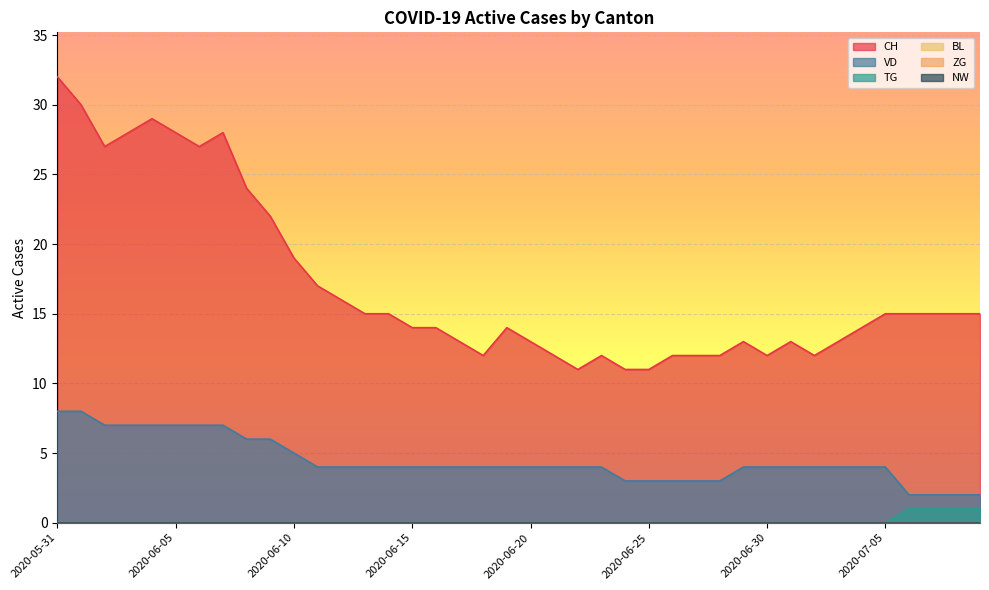

The value of CH at 2020-06-02 is 27. True or false?

True